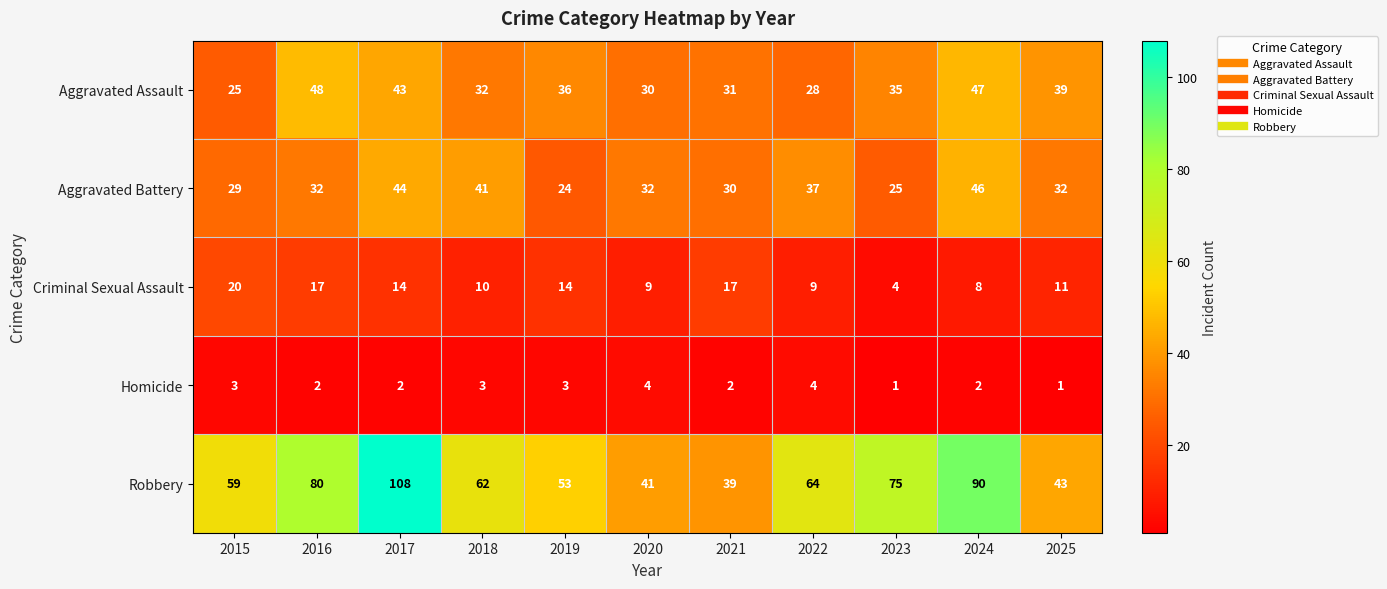

What is the sum of all Aggravated Battery values?

372